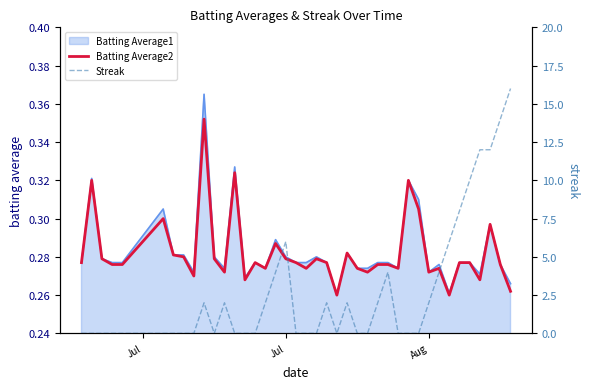

The Batting Average2 series shows 0.1 at Jul. True or false?

False